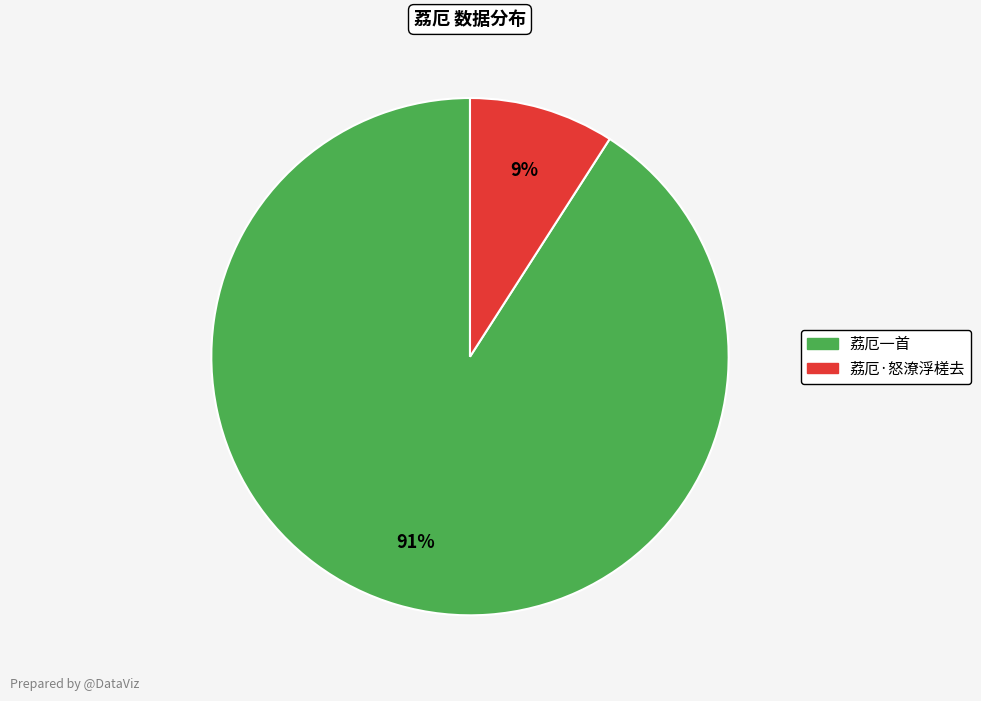

Between 荔厄·怒潦浮槎去 and 荔厄一首, which is larger?

荔厄一首